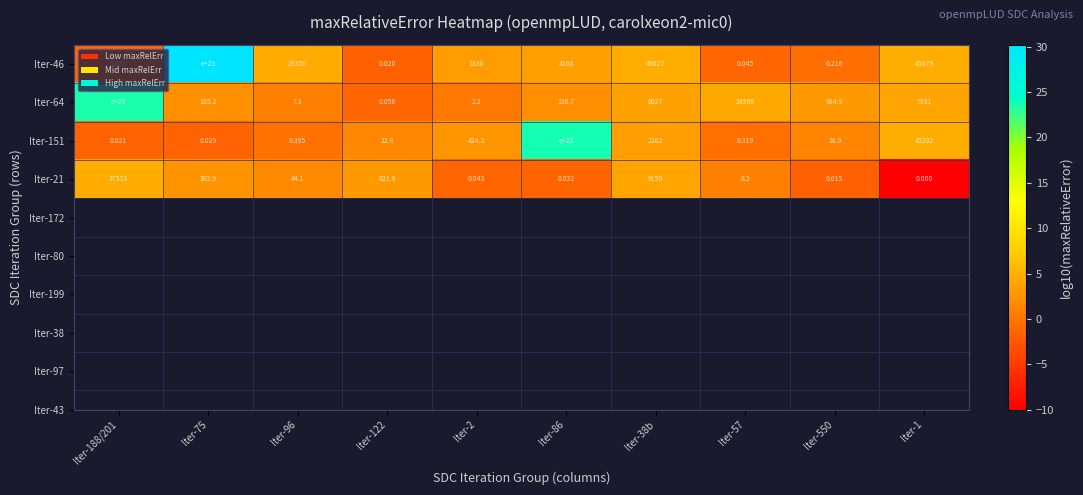

Is the value of Iter-151 at Iter-75 greater than the value of Iter-64 at Iter-2?

No